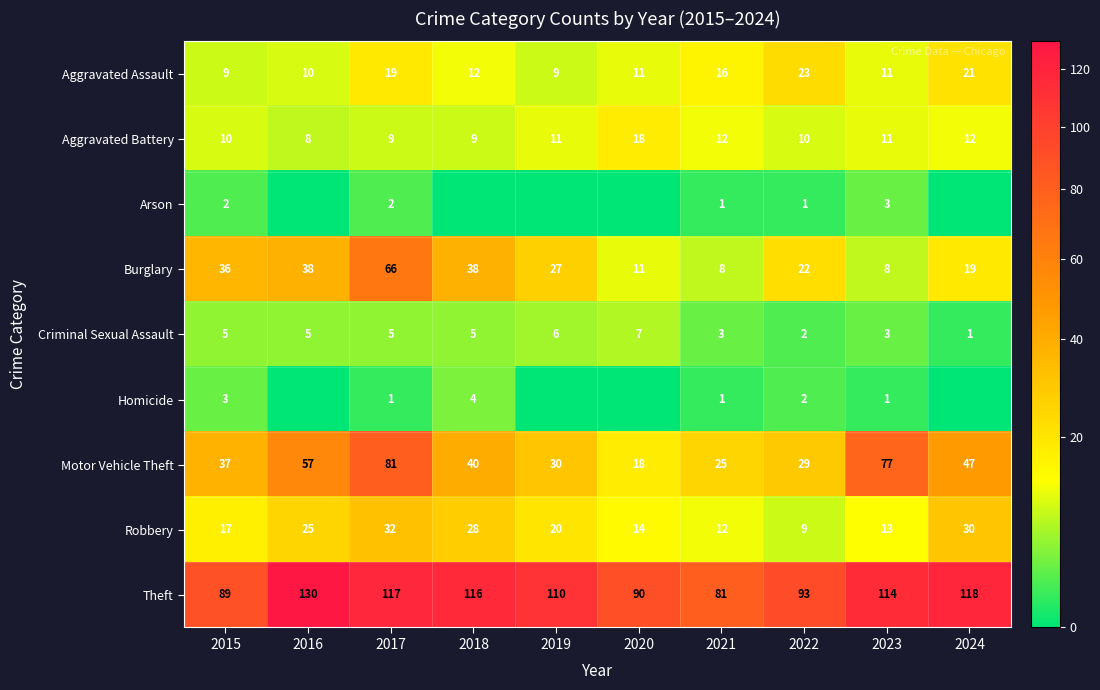

The Burglary series shows 59 at 2018. True or false?

False